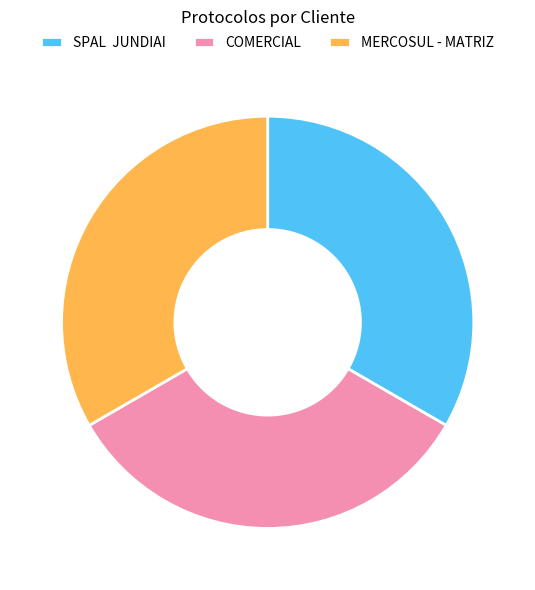

Do SPAL JUNDIAI and COMERCIAL together represent more than half of the pie?

Yes